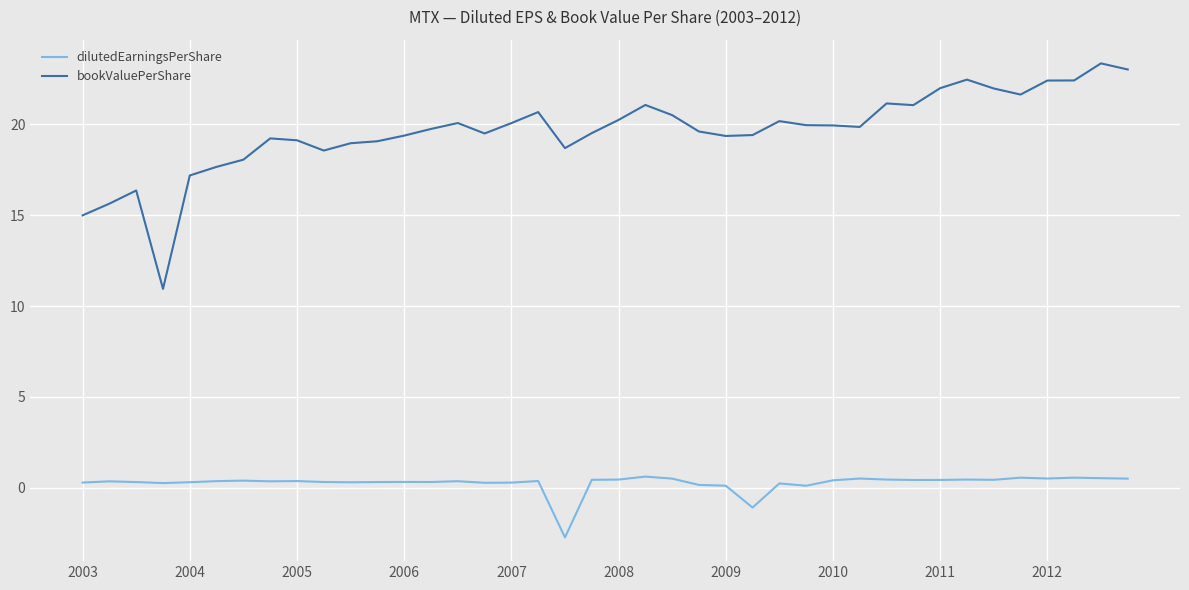

What is the minimum value shown in the chart?

-2.7